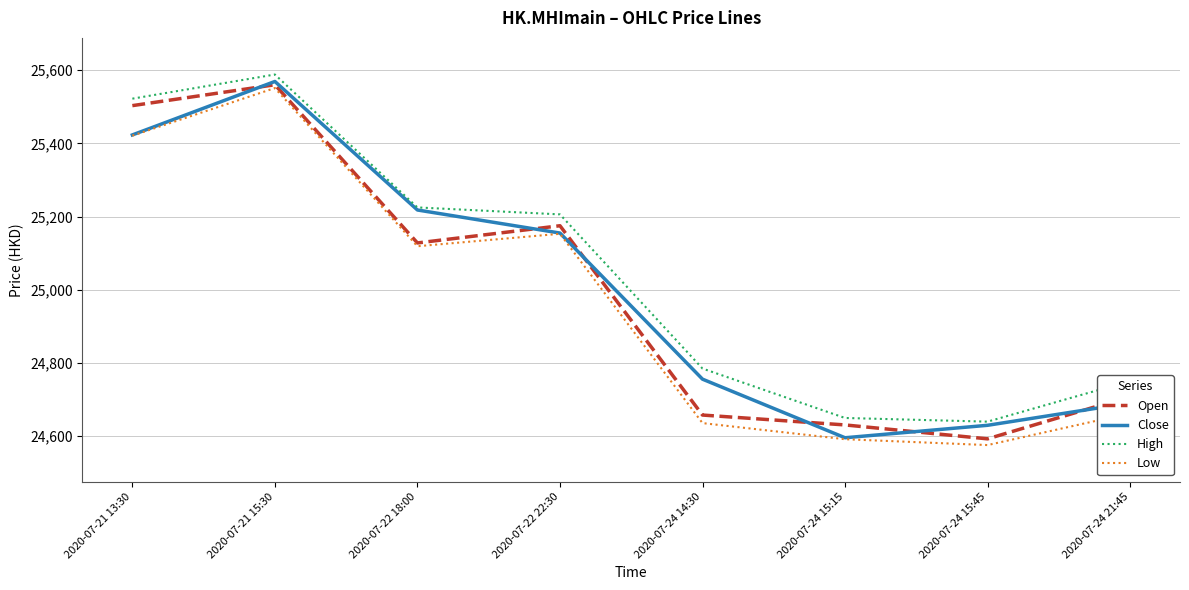

What is the highest value of the Open series?

25560